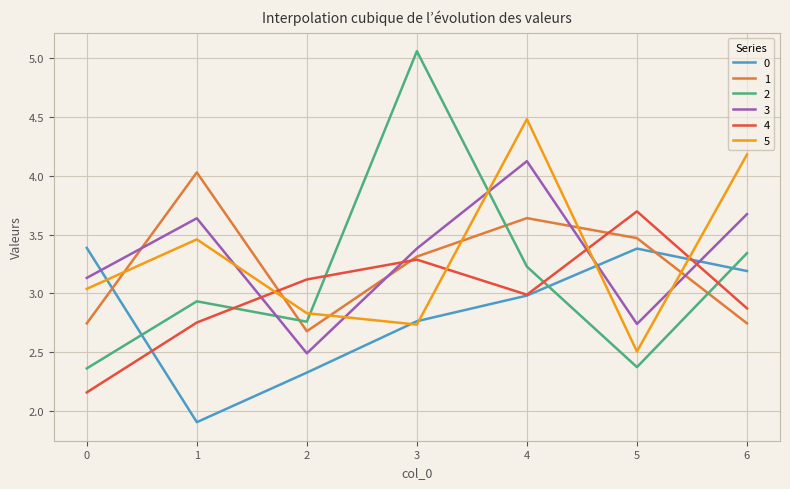

What value does the 5 series have at 5?

2.5